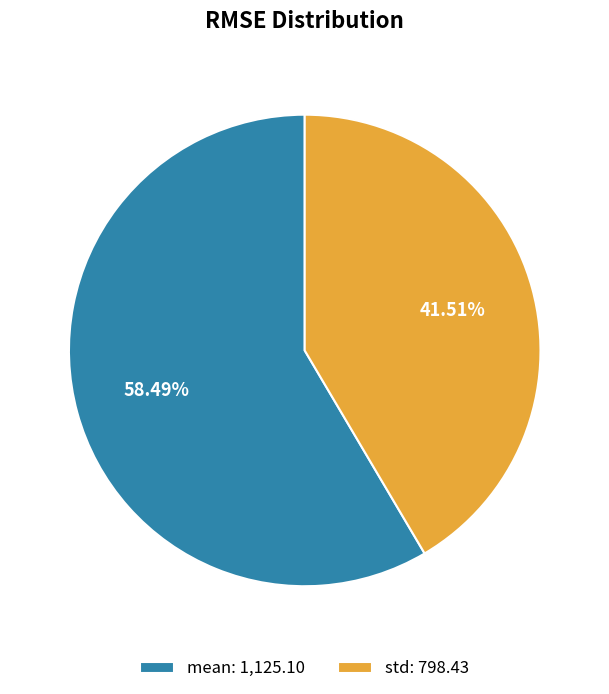

True or false: mean accounts for 52% of the total.

False